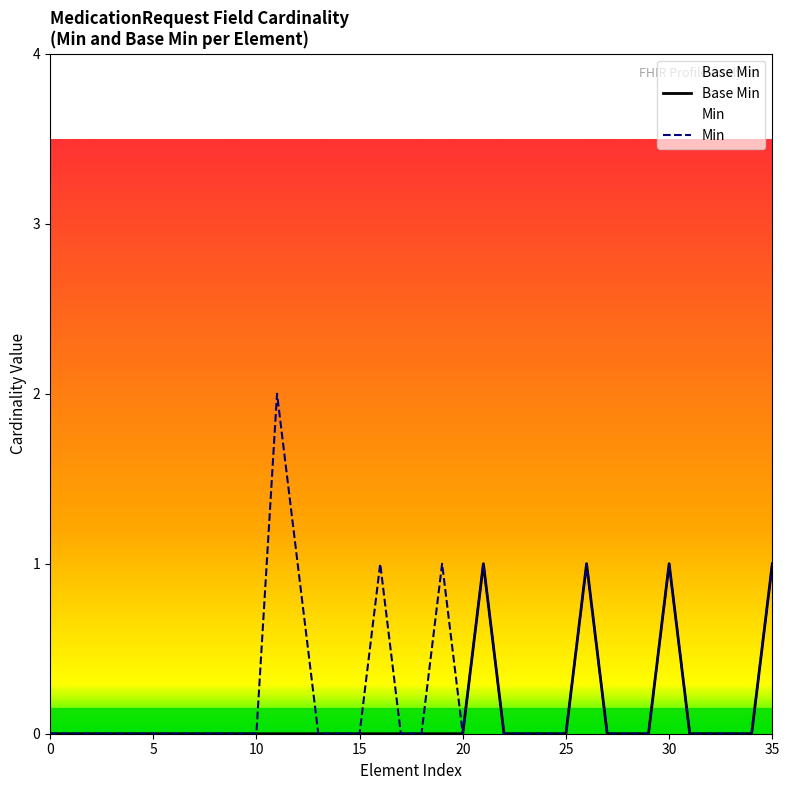

Count the number of data series in this chart.

2